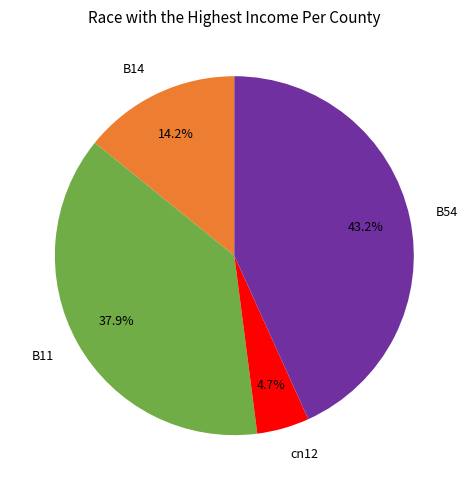

Does any single category account for the majority?

No